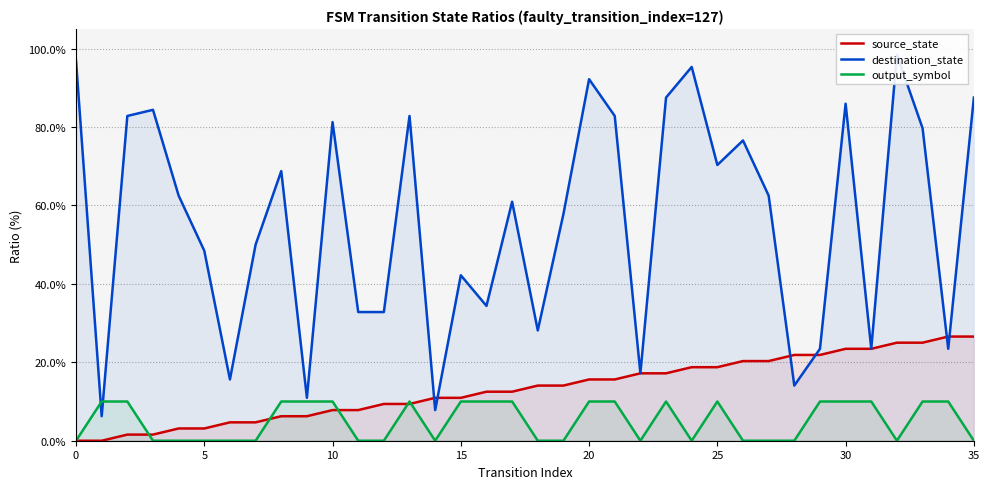

In output_symbol, how many points are higher than both neighbors (excluding endpoints)?

3